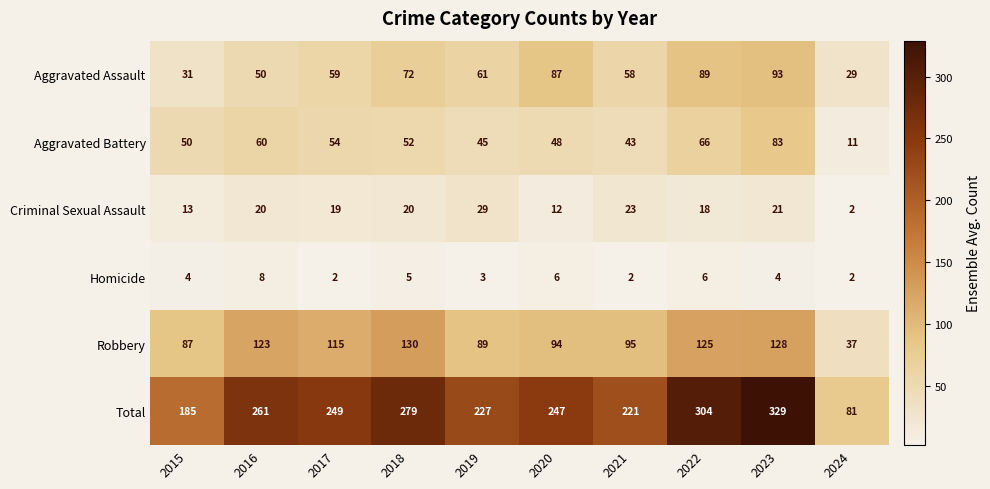

Which category has the highest value in the Aggravated Assault series?

2023